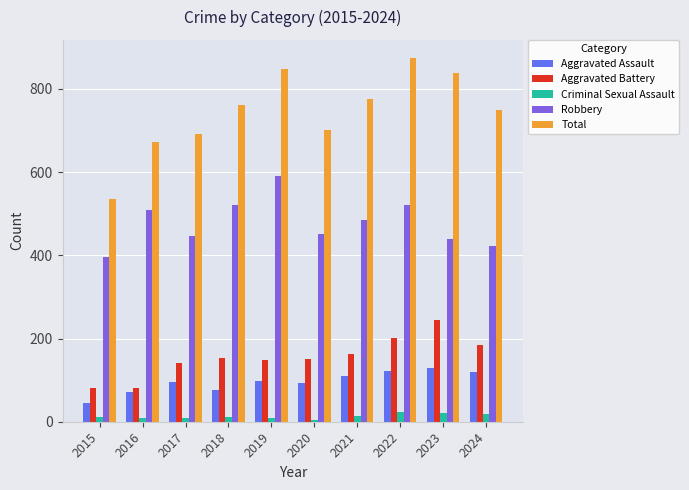

What are all the series names shown in the legend?

Aggravated Assault, Aggravated Battery, Criminal Sexual Assault, Robbery, Total